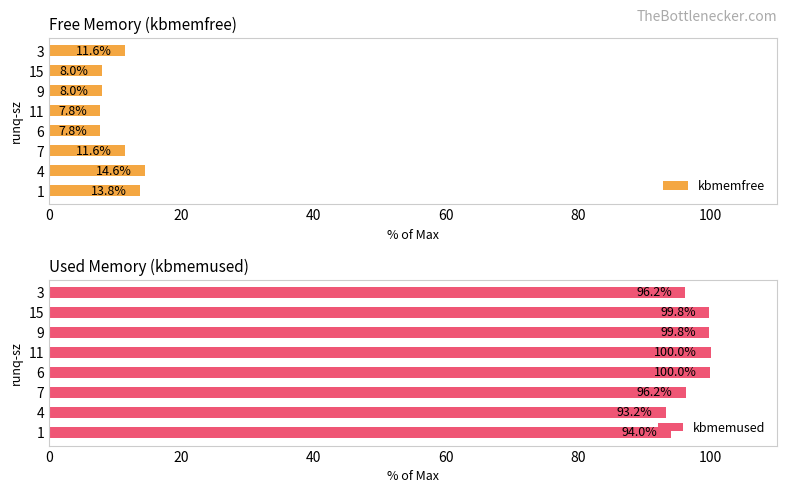

What is the minimum value for kbmemfree?

7.8